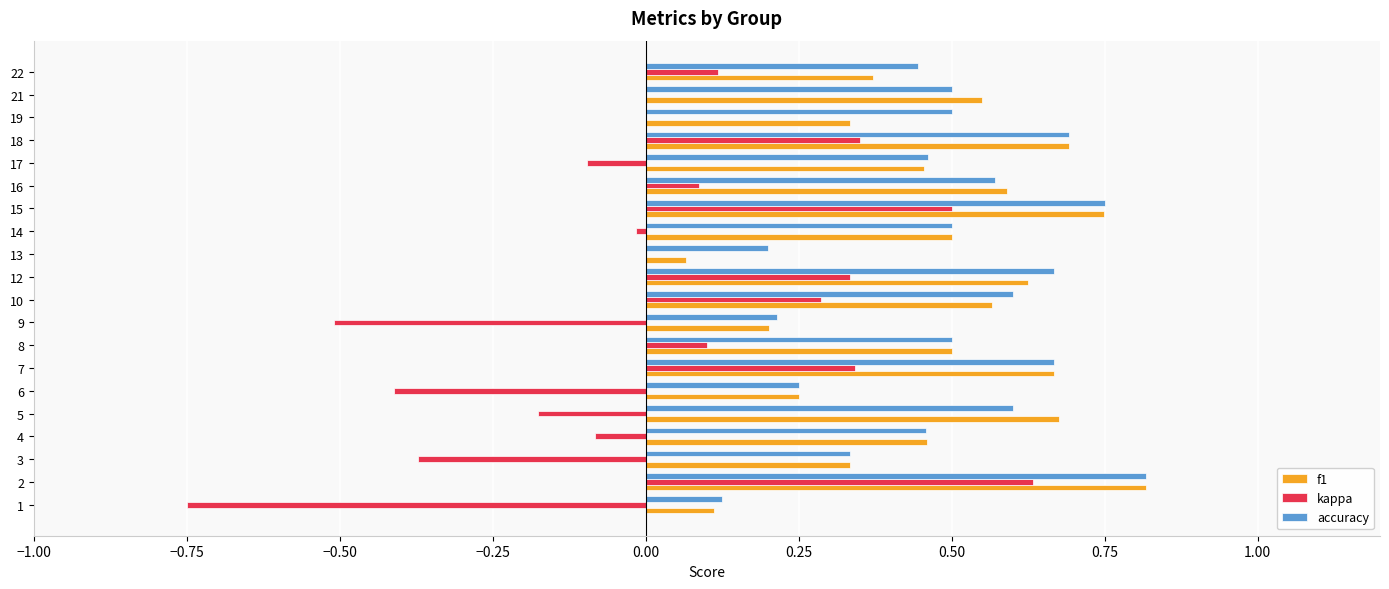

What is the sum of the accuracy values at 15 and 7?

1.4